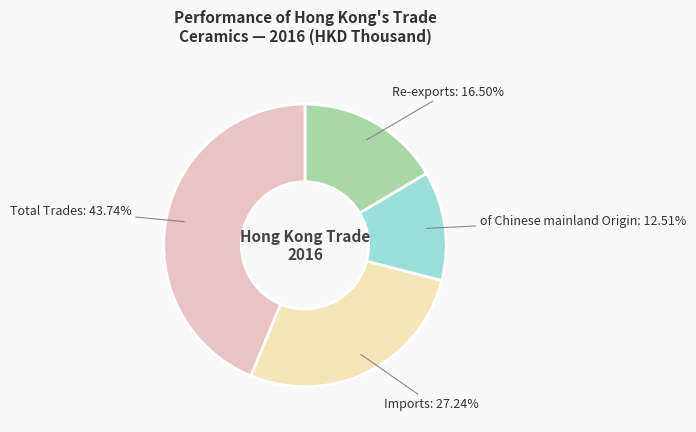

To the nearest percent, what is the difference between the largest and smallest slice percentages?

31%